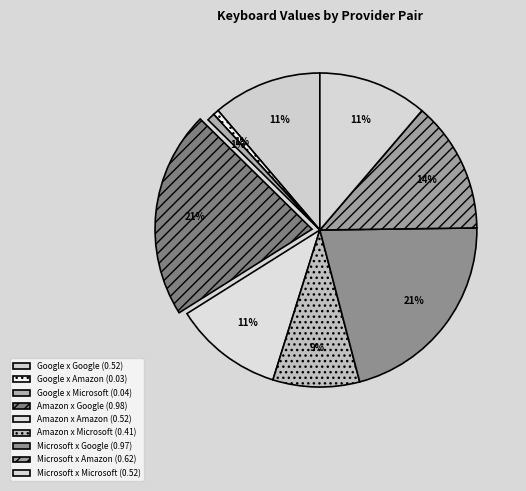

How many slices are in this pie chart?

9